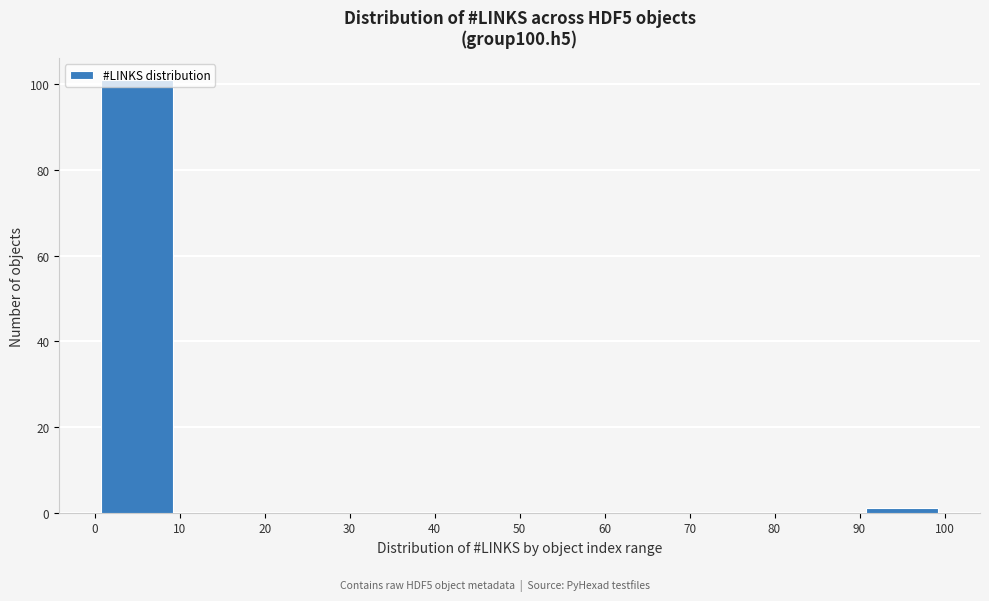

How tall is the bar that spans 0 to 10 on the x-axis? The values are not printed on the chart, so give them approximately, as read against the axis.

102